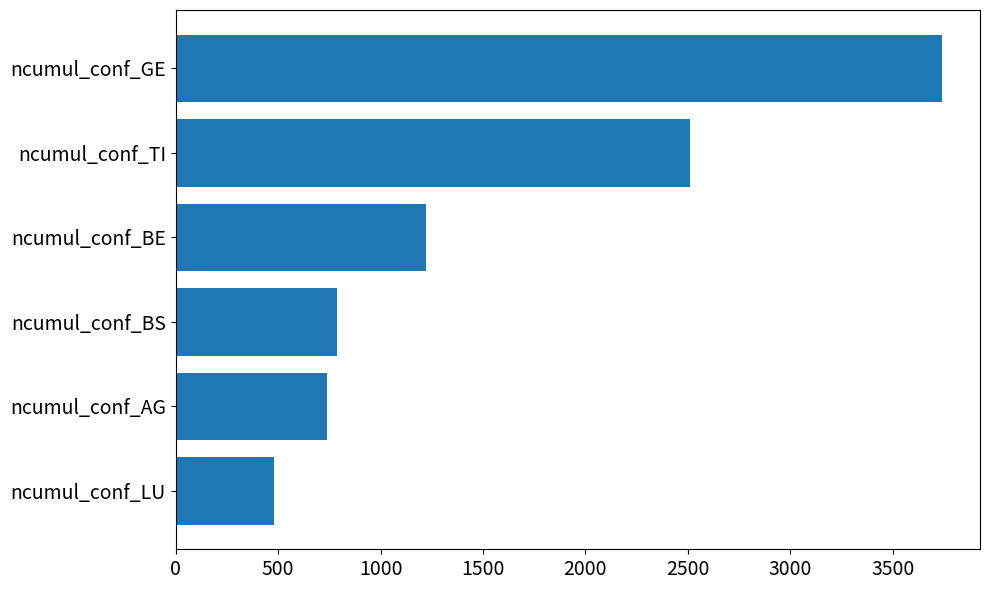

Are the bars horizontal?

Yes